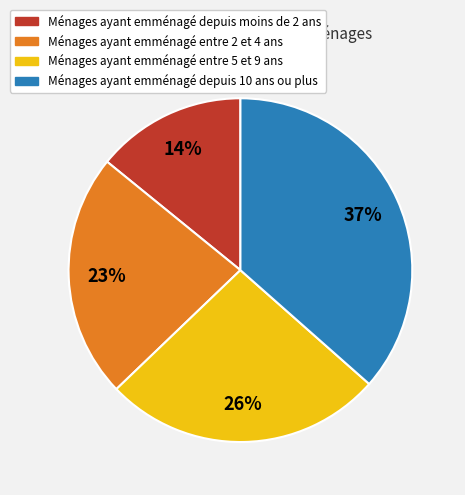

To the nearest percent, what is the average slice percentage?

25%